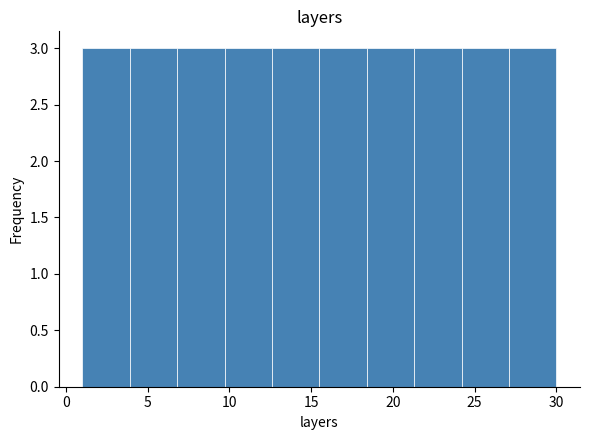

Reading left to right, transcribe this chart: for each bar, give the range it covers on the x-axis and its height. Neither the bar edges nor the heights are printed on the chart, so give them approximately, as read against the axes.

1.0 to 3.9: 3
3.9 to 6.8: 3
6.8 to 9.7: 3
9.7 to 12.6: 3
12.6 to 15.5: 3
15.5 to 18.4: 3
18.4 to 21.3: 3
21.3 to 24.2: 3
24.2 to 27.1: 3
27.1 to 30.0: 3